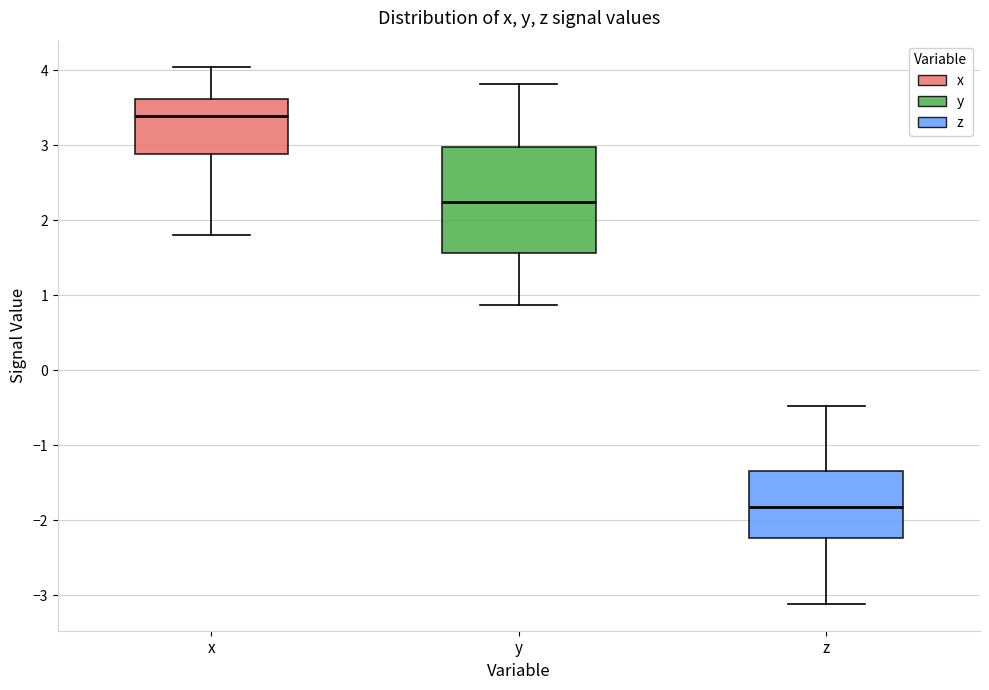

Where does the lower whisker of the box for x end on the y-axis? The values are not printed on the chart, so give them approximately, as read against the axis.

1.8